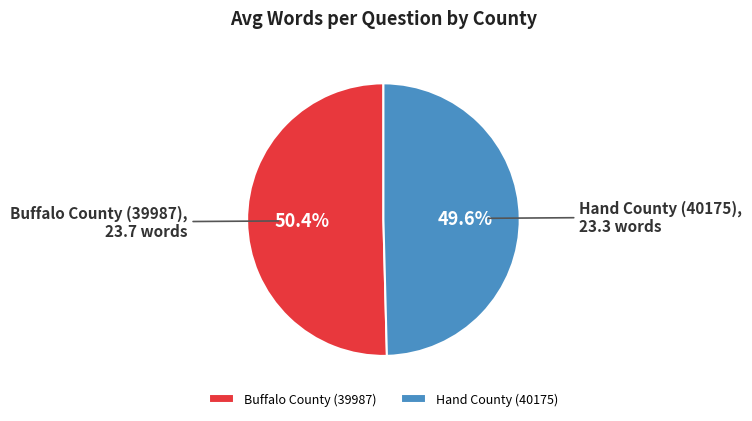

What is the ratio of the value at Buffalo County (39987) to the value at Hand County (40175)?

1.0